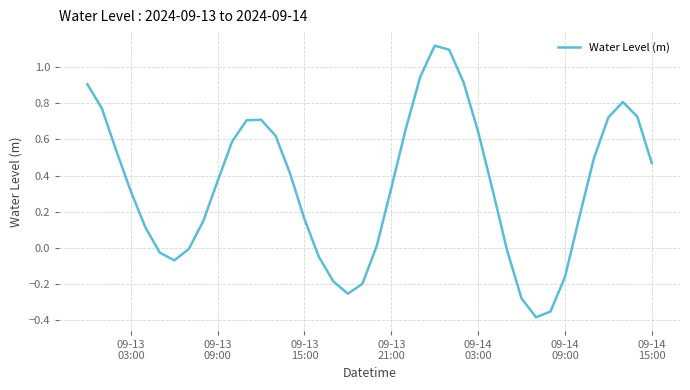

What is the difference between the maximum and minimum values?

1.5